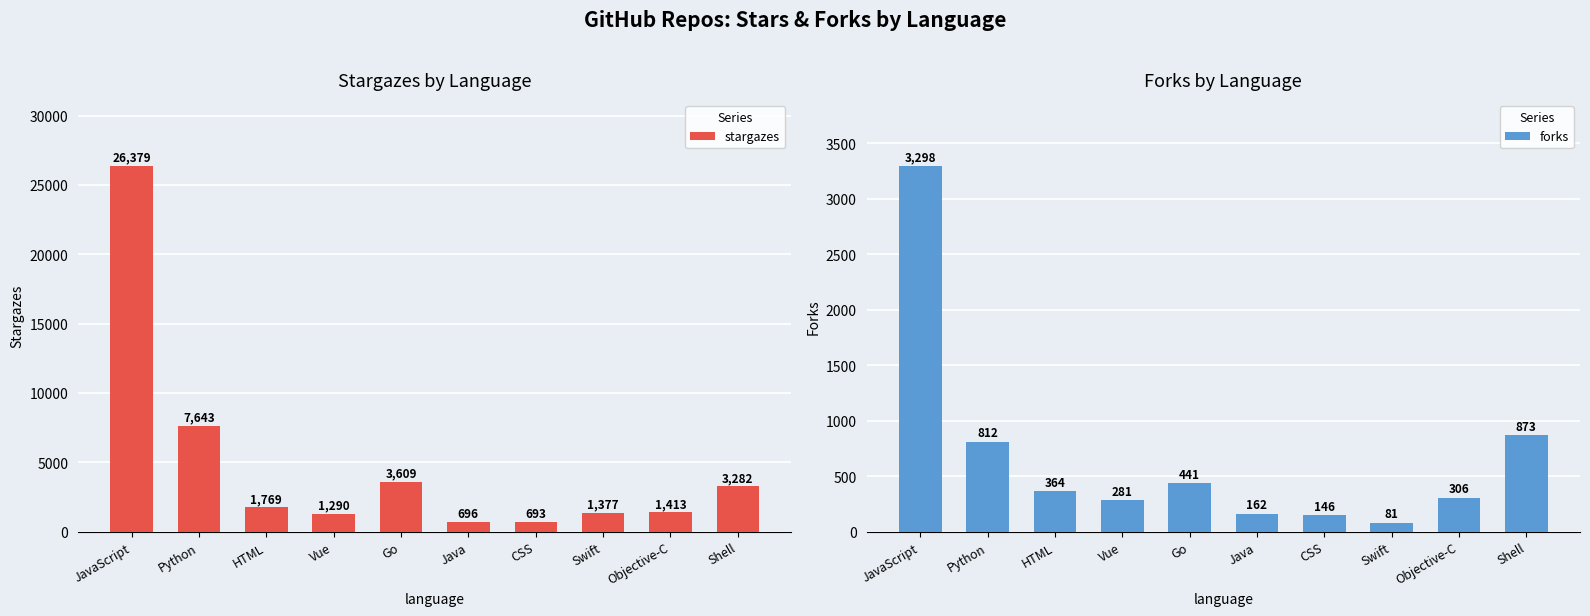

Which category has the highest value in the forks series?

JavaScript